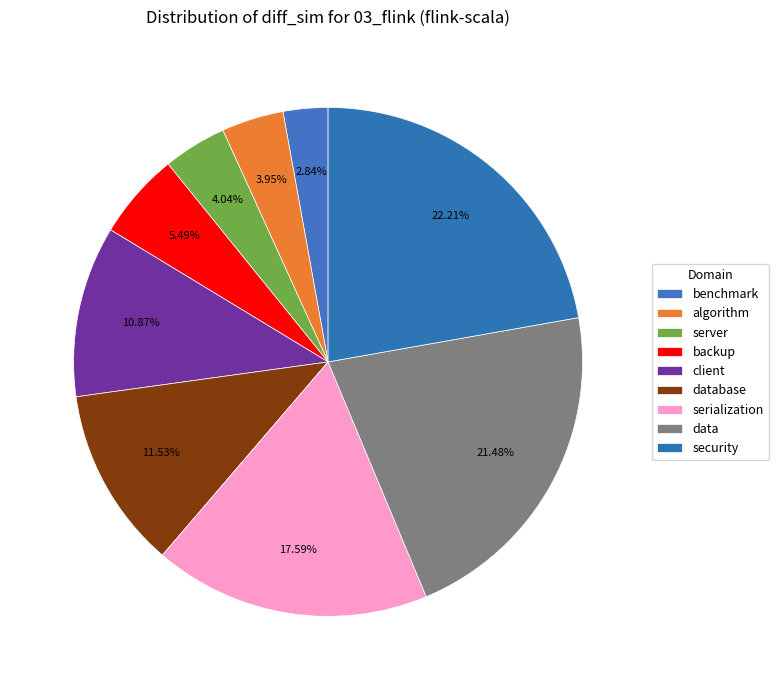

Does backup account for over 50% of the chart?

No